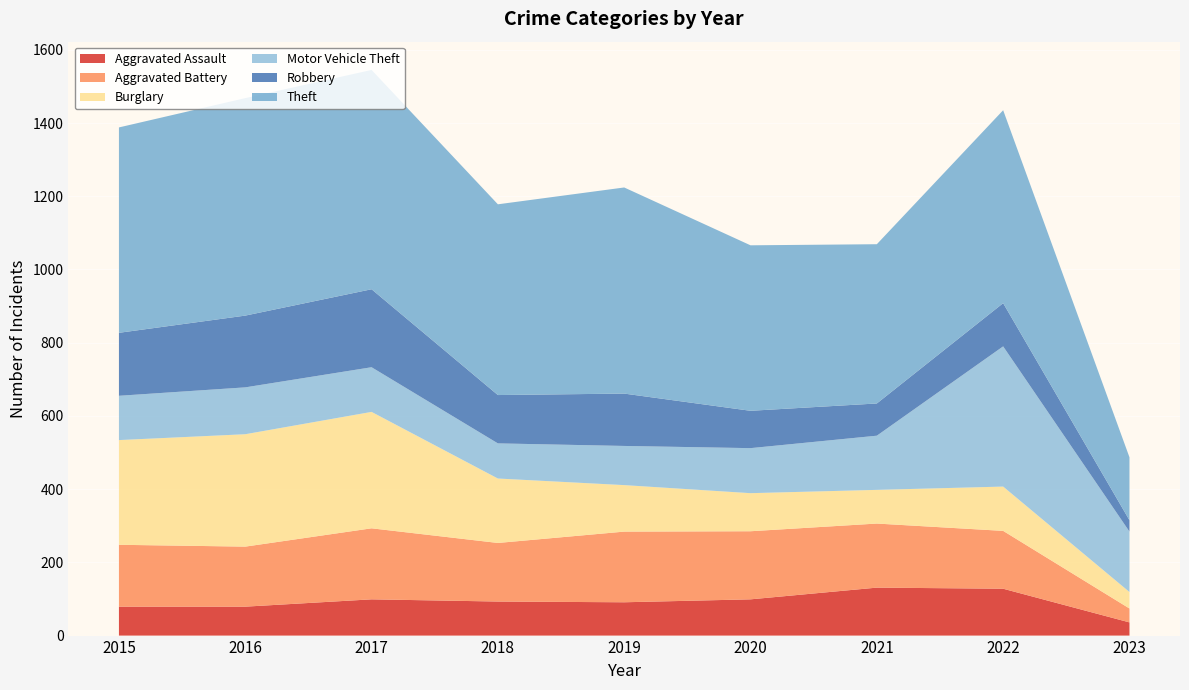

Reading right to left, list all the values displayed in this chart.

Aggravated Assault: 36	128	131	99	91	93	99	79	79
Aggravated Battery: 38	158	175	186	193	160	194	164	169
Burglary: 45	121	92	104	127	176	318	307	286
Motor Vehicle Theft: 165	383	148	123	107	96	122	128	121
Robbery: 31	118	88	102	143	132	213	196	172
Theft: 172	527	435	452	563	521	599	594	561